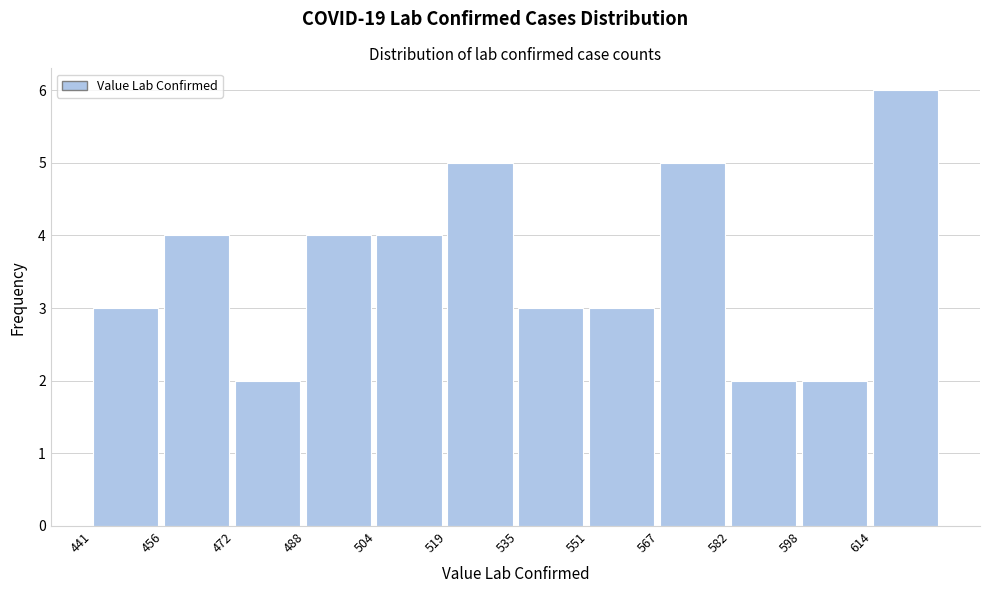

Over which range of the x-axis is the bar tallest?

614 to 630